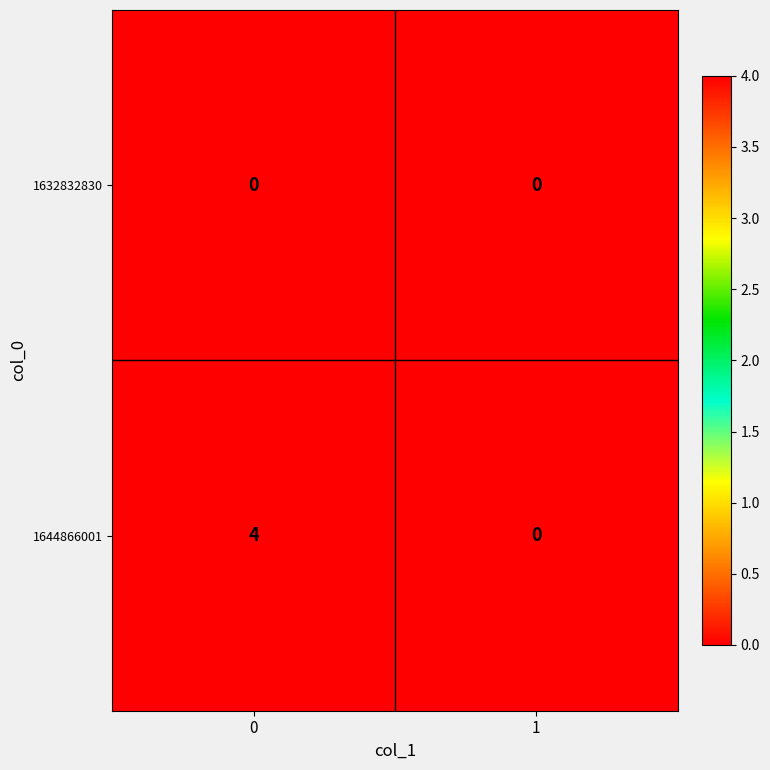

How many positive values does the 1644866001 series have?

1